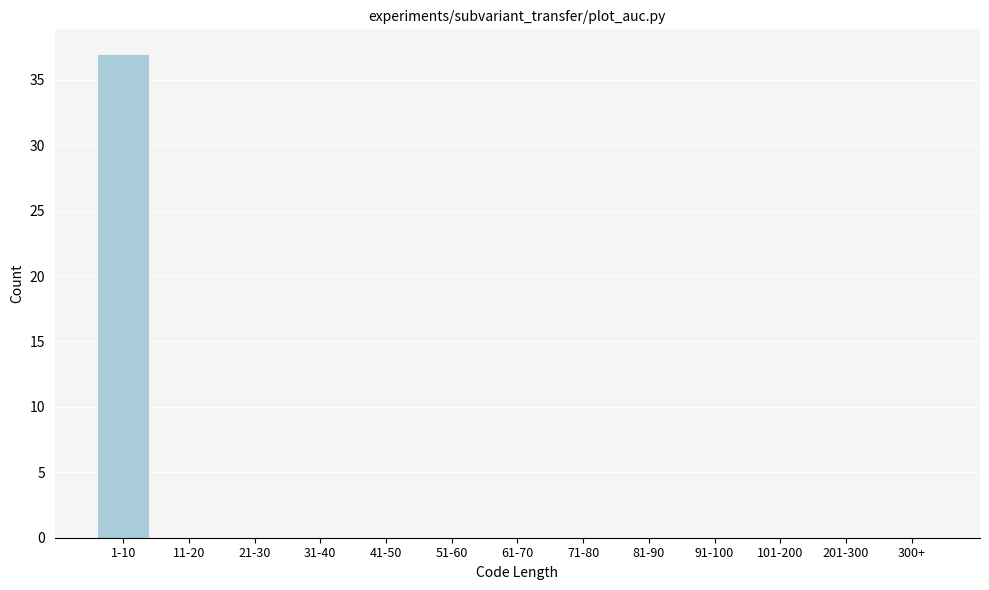

Reading left to right, extract all data points from this chart.

1-10=37	11-20=0	21-30=0	31-40=0	41-50=0	51-60=0	61-70=0	71-80=0	81-90=0	91-100=0	101-200=0	201-300=0	300+=0